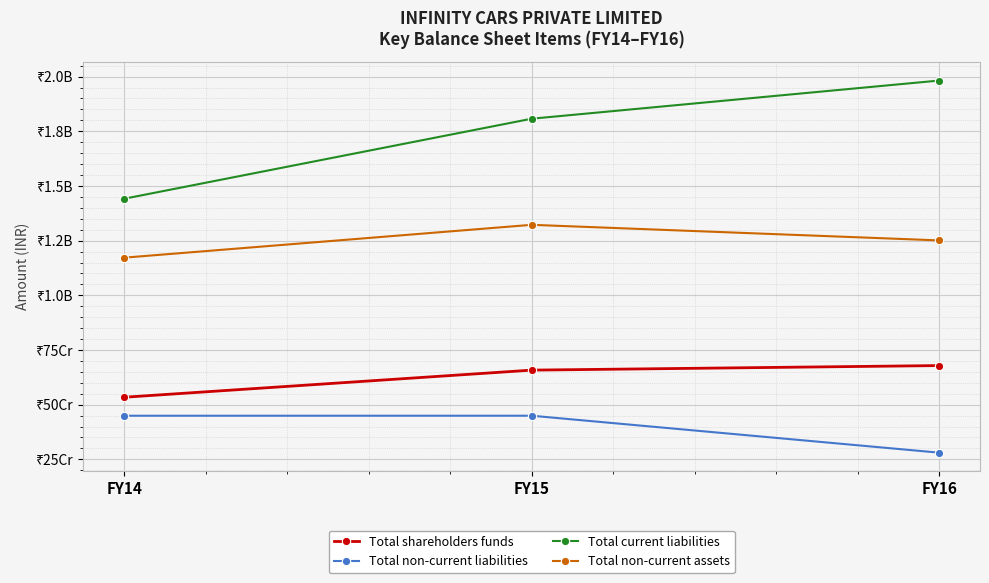

Rank the categories by Total current liabilities value from highest to lowest.

FY16, FY15, FY14